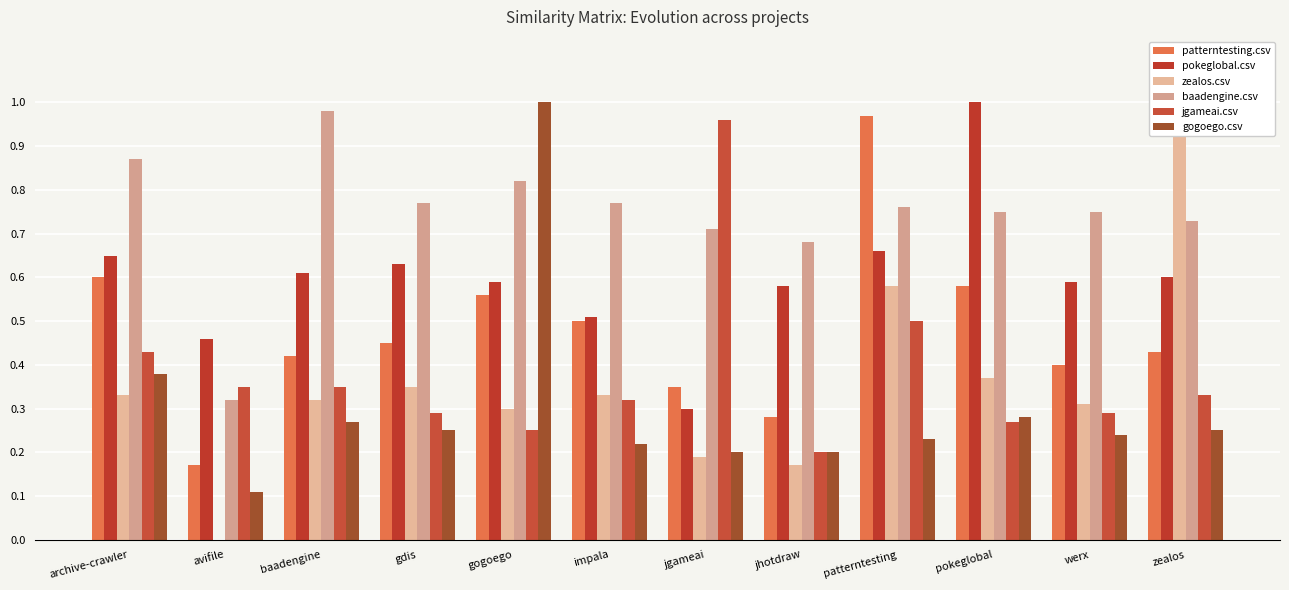

What is the label of the 9th bar from the right?

gdis